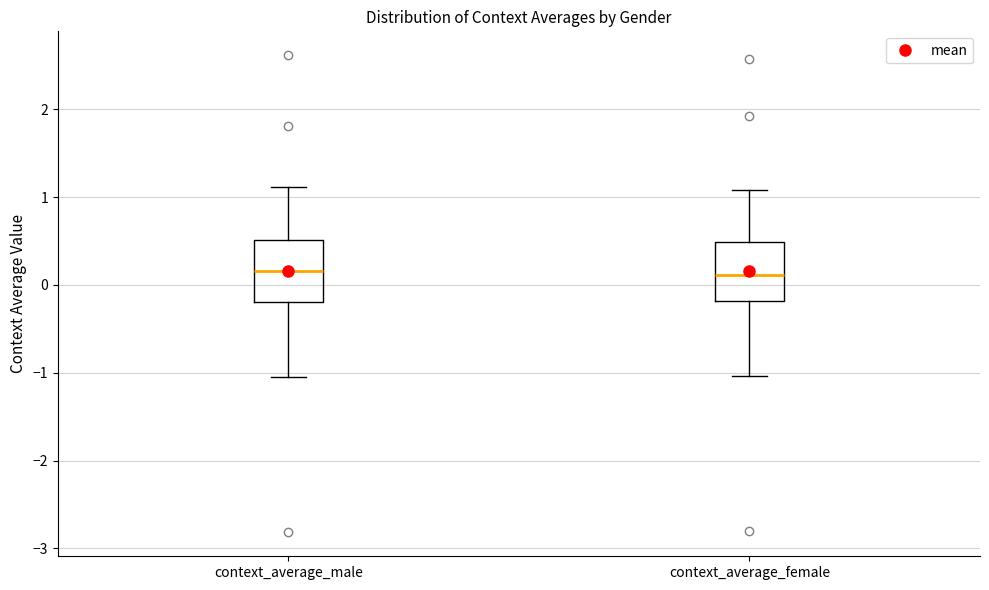

Reading left to right, read every box against the y-axis: the position of its median line, the range the box covers, and the ends of its whiskers. The values are not printed on the chart, so give them approximately, as read against the axis.

context_average_male: median 0.2, box -0.2 to 0.5, whiskers -1.1 to 1.1
context_average_female: median 0.1, box -0.2 to 0.5, whiskers -1.0 to 1.1